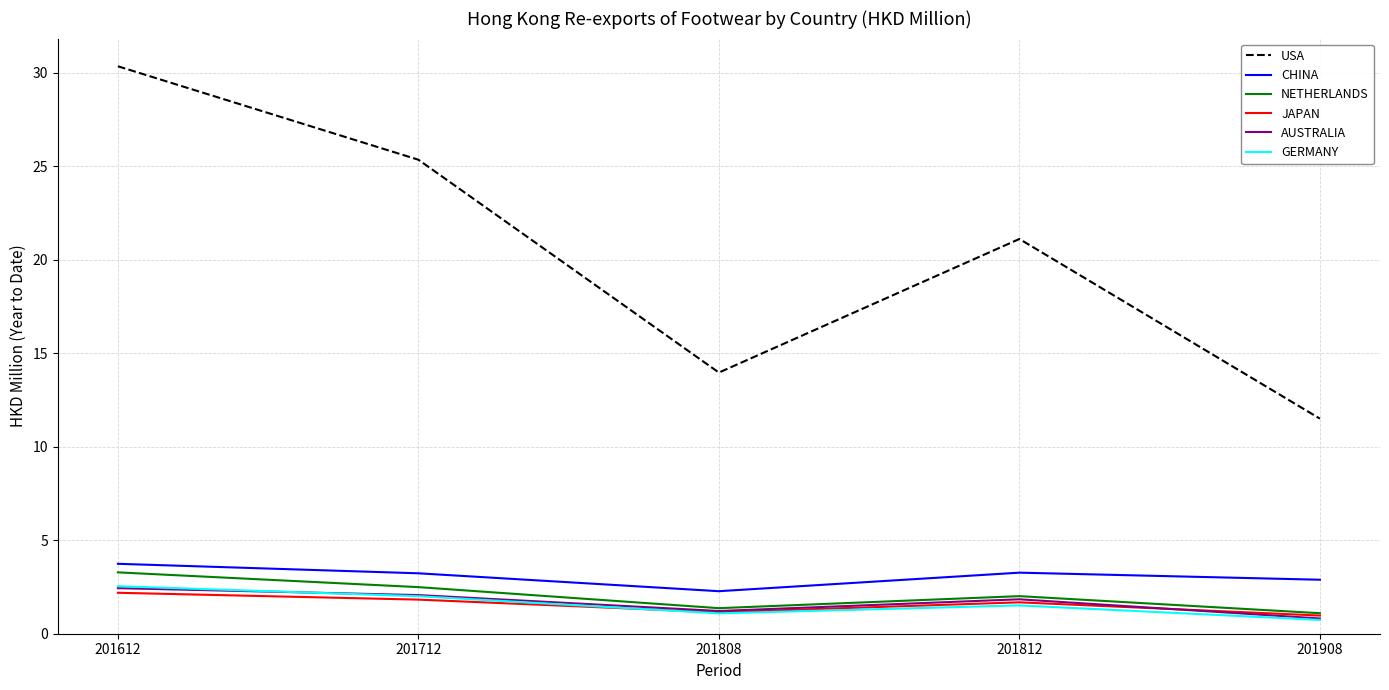

True or false: CHINA and JAPAN cross at least once.

False